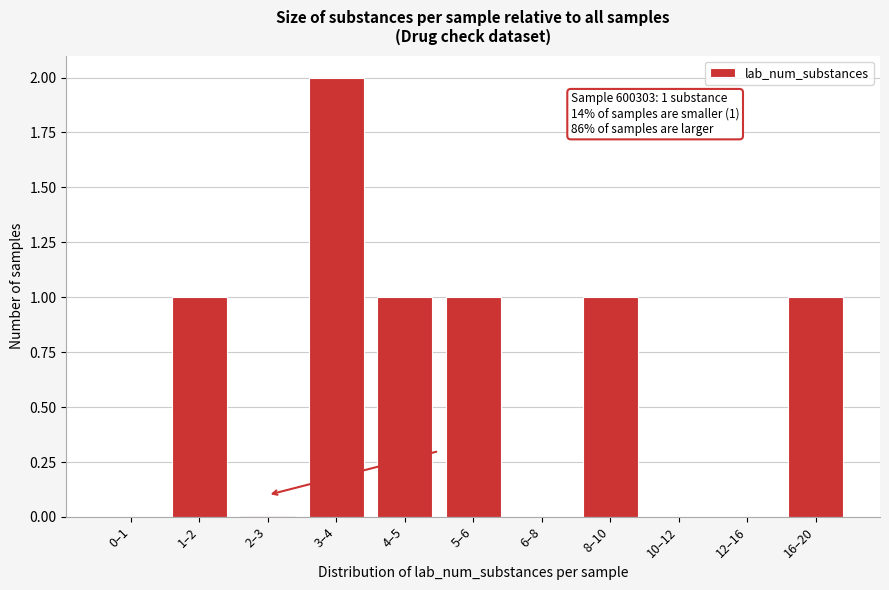

Which category has the highest value across all series?

3–4